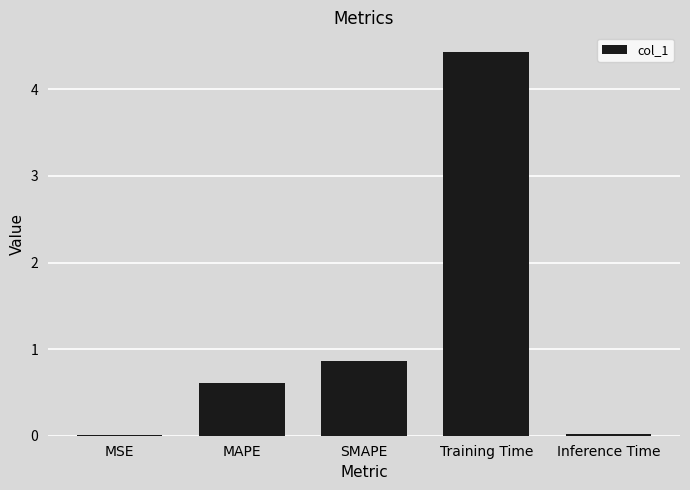

What is the maximum value shown in the chart?

4.4